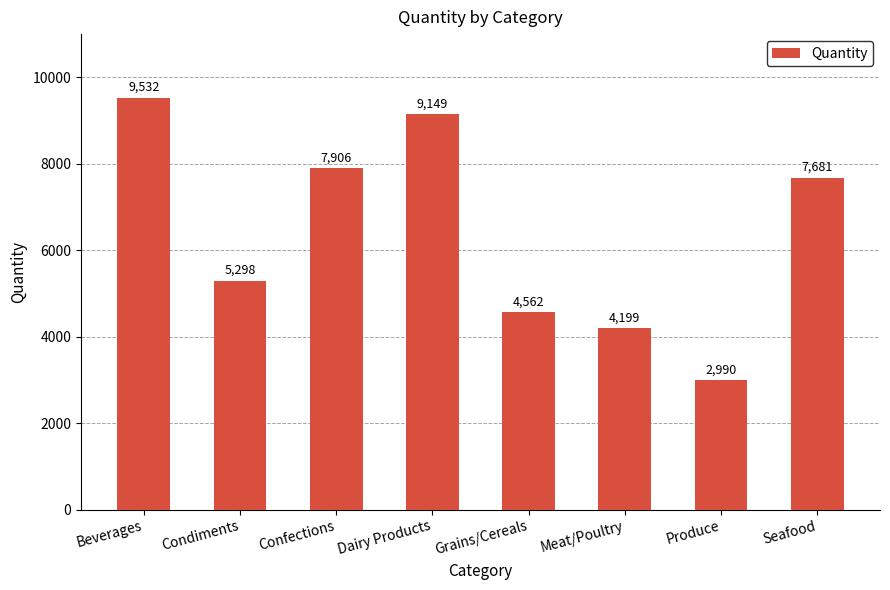

At which label does the data first exceed 7681?

Beverages